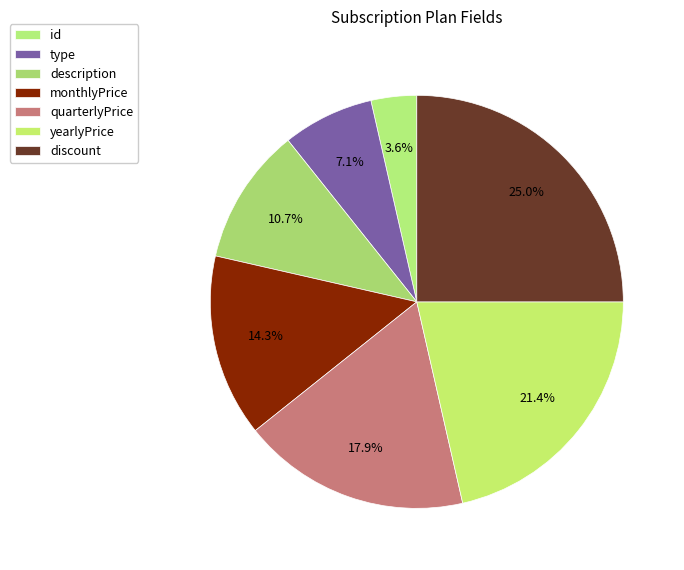

To the nearest percent, what is the difference between the largest and smallest slice percentages?

21%